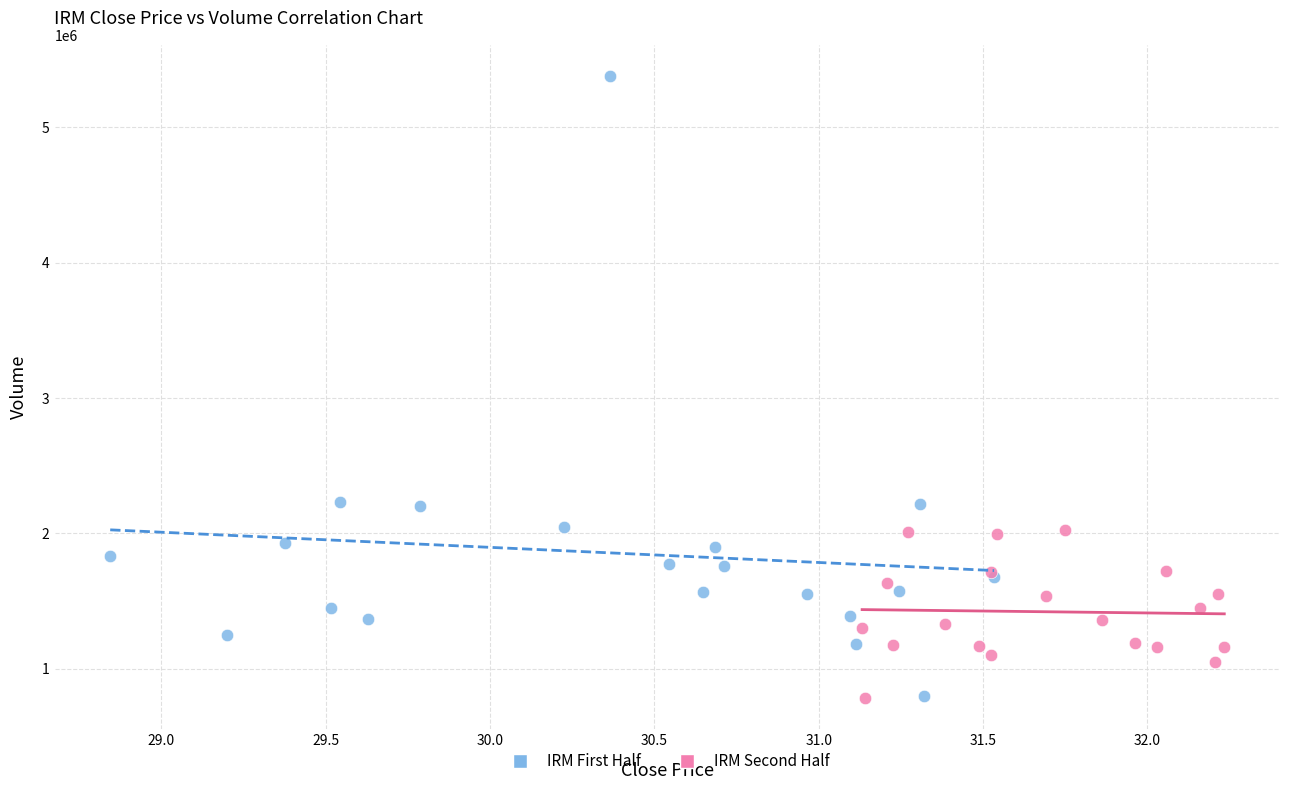

Which series has the largest Y range (max minus min)?

IRM First Half